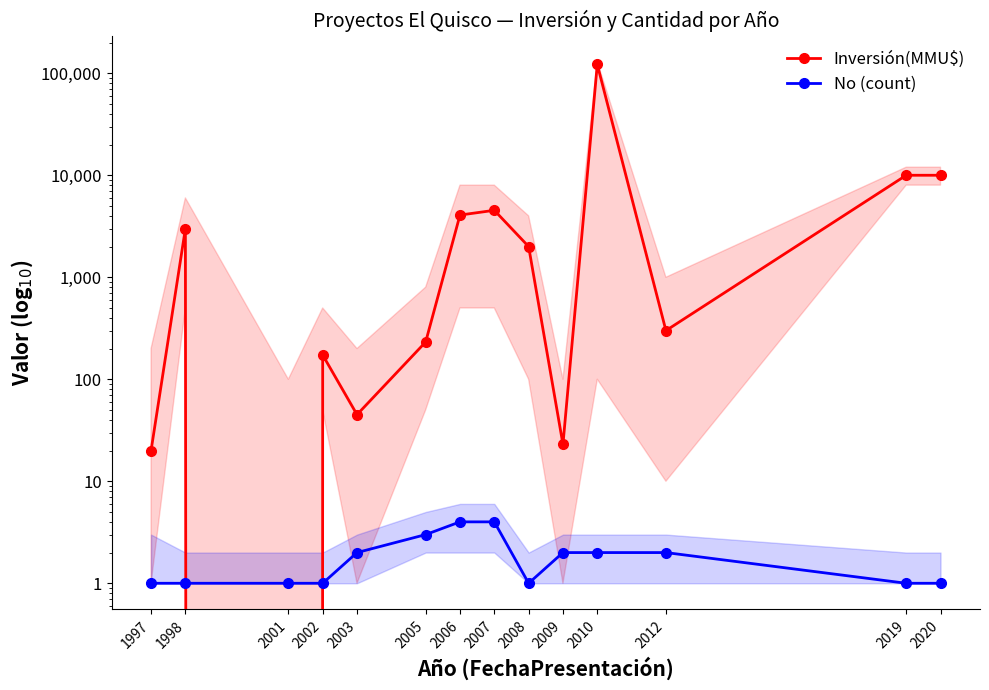

Which series has the largest total across all categories?

Inversión(MMU$)